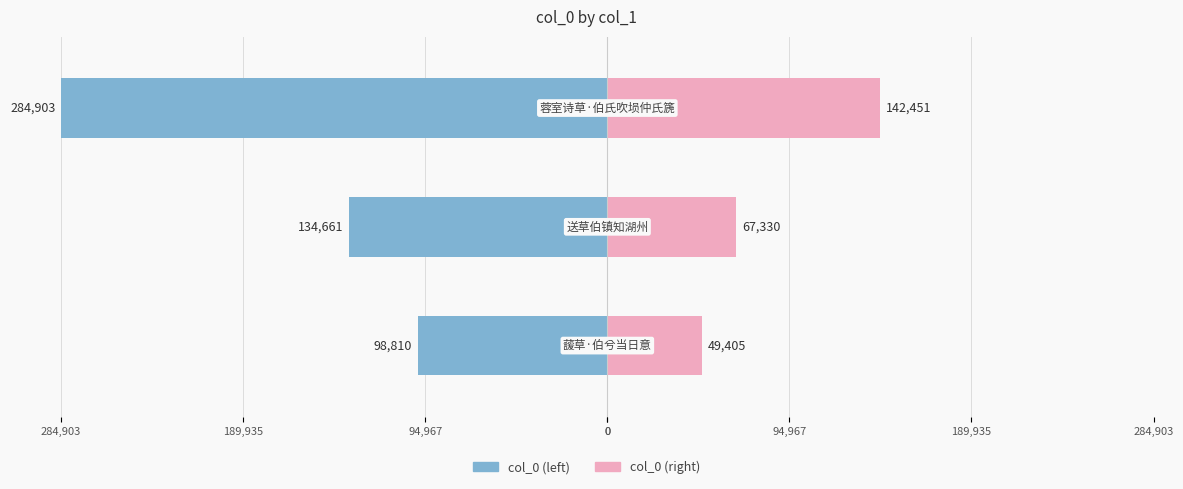

What is the difference between the maximum and minimum values in the col_0 (left) series?

186093.0